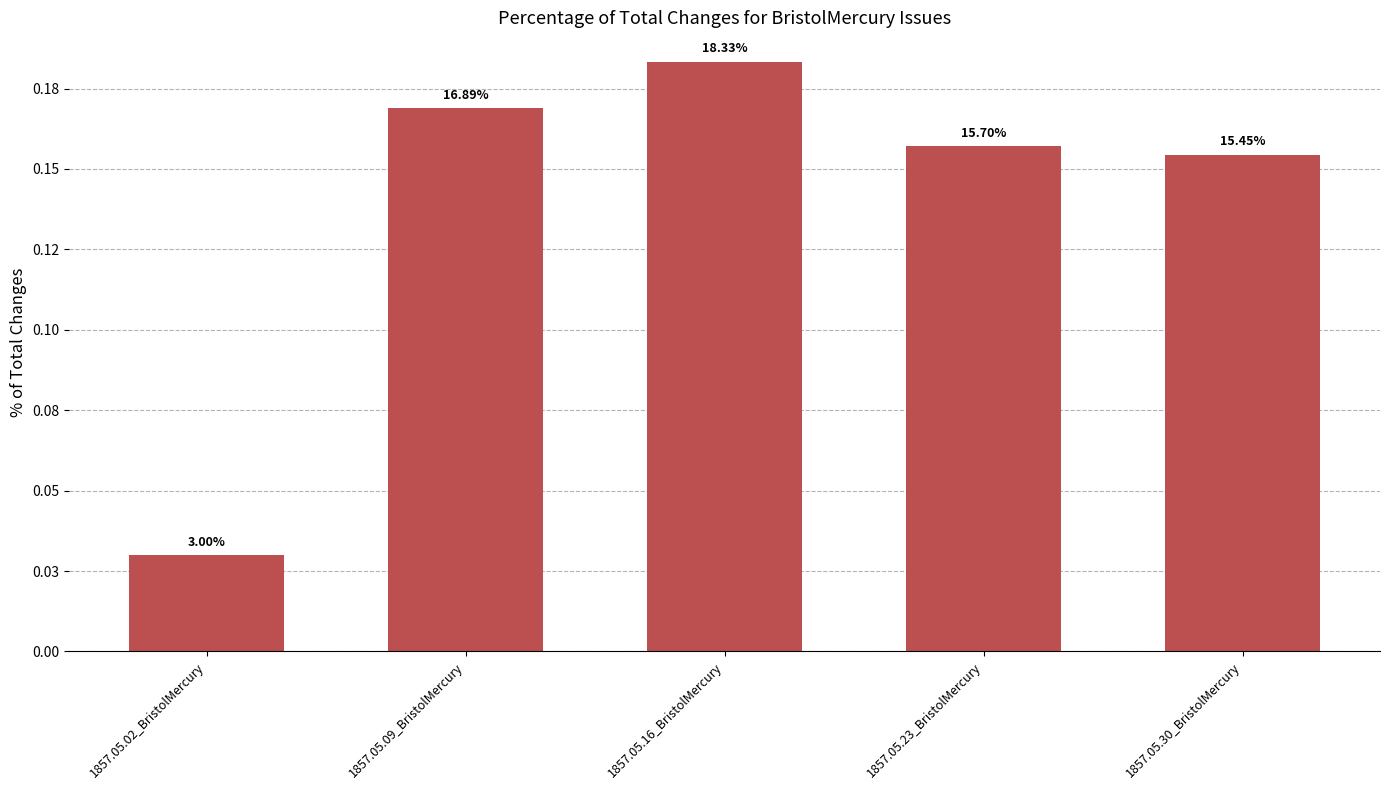

Which has a higher value, 1857.05.23_BristolMercury or 1857.05.09_BristolMercury?

1857.05.09_BristolMercury